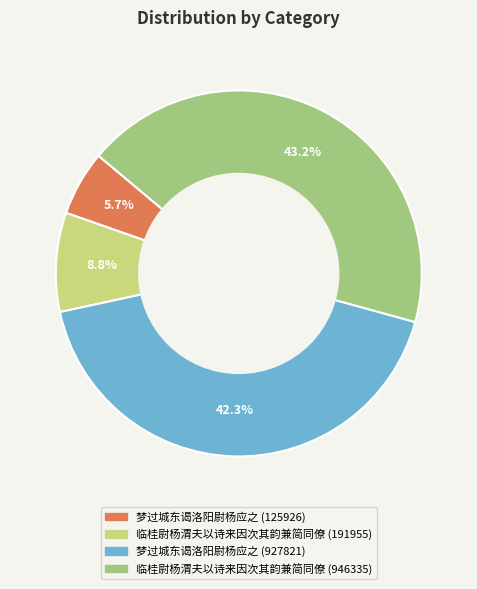

Between 临桂尉杨渭夫以诗来因次其韵兼简同僚 (191955) and 梦过城东谒洛阳尉杨应之 (927821), which is larger?

梦过城东谒洛阳尉杨应之 (927821)